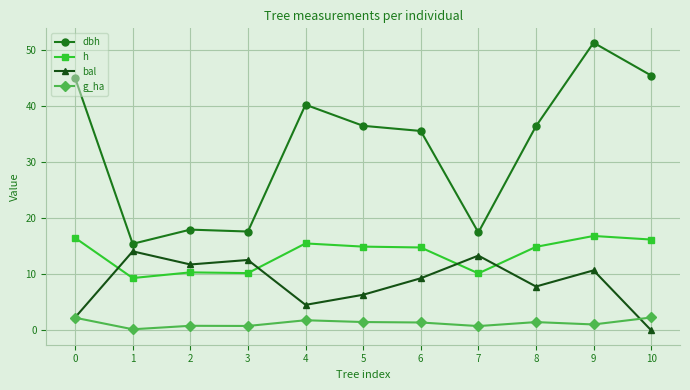

Which category has the highest value across all series?

9